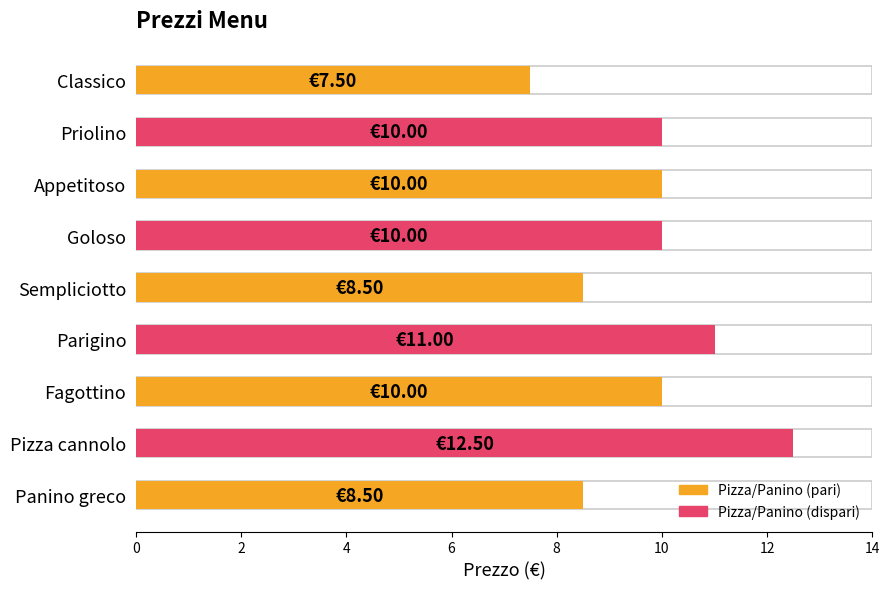

Reading left to right, what are all the values shown in this chart?

7.5	10.0	10.0	10.0	8.5	11.0	10.0	12.5	8.5